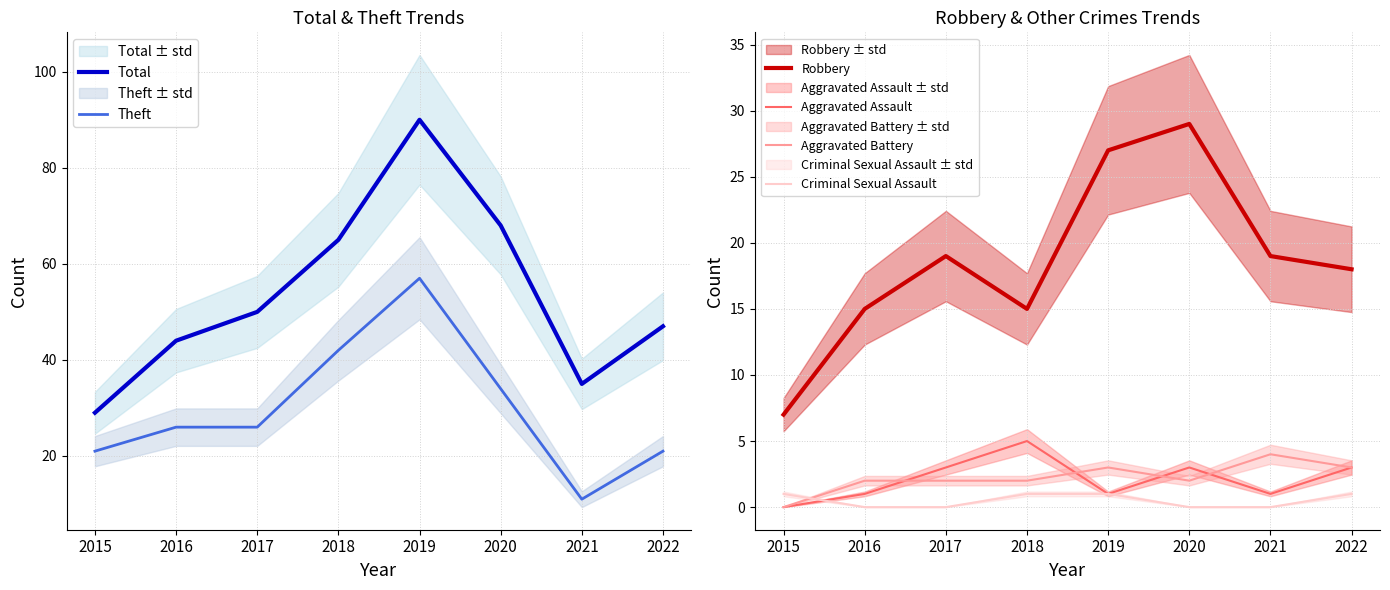

Is this an area chart (filled region under the line)?

No